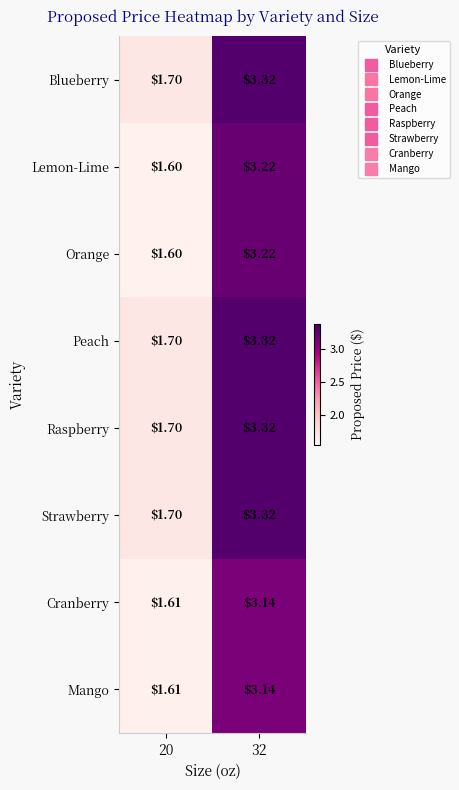

How many values in the Cranberry series are below 3?

1